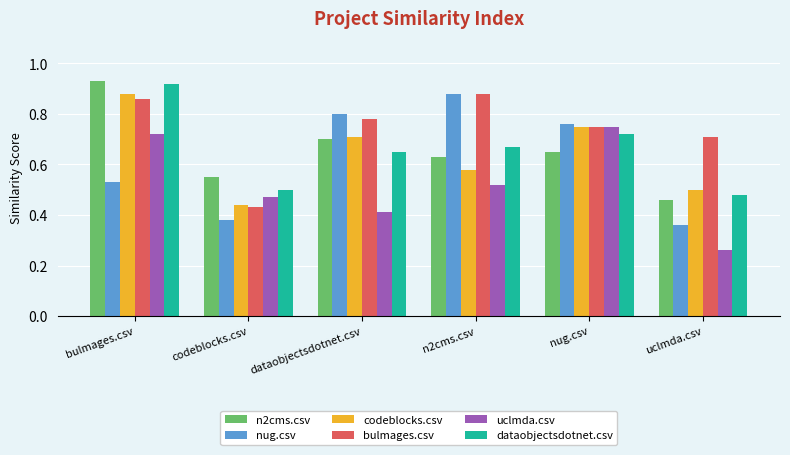

At which label is codeblocks.csv closest to 0?

codeblocks.csv